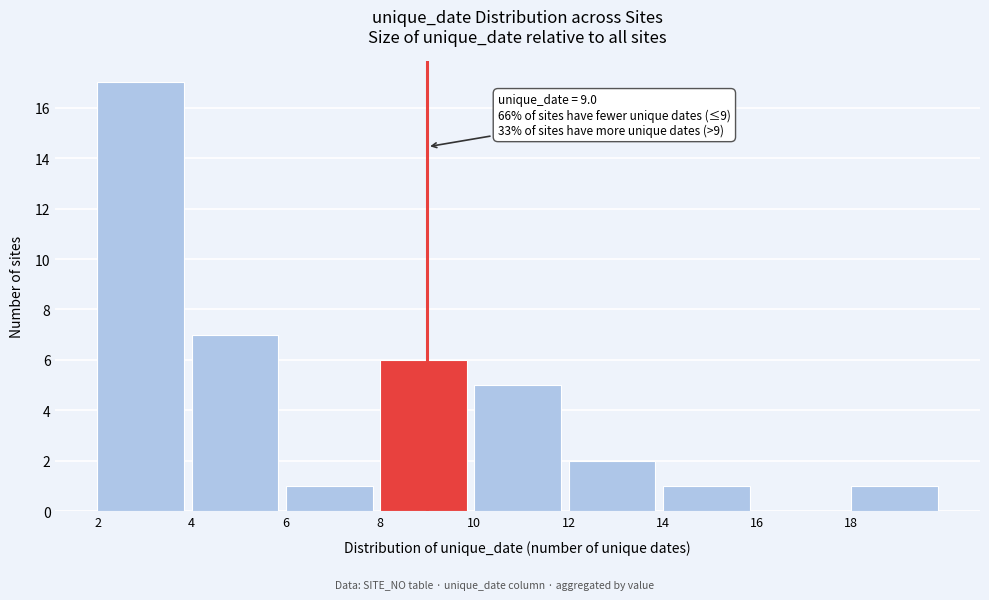

Which range on the x-axis has the tallest bar?

2 to 4